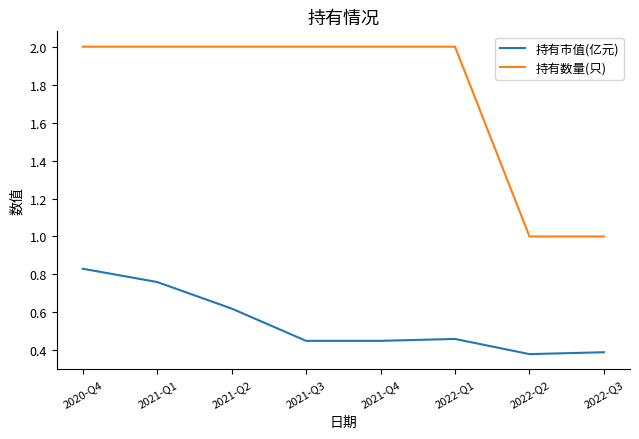

Which series has the largest range (max minus min)?

持有数量(只)